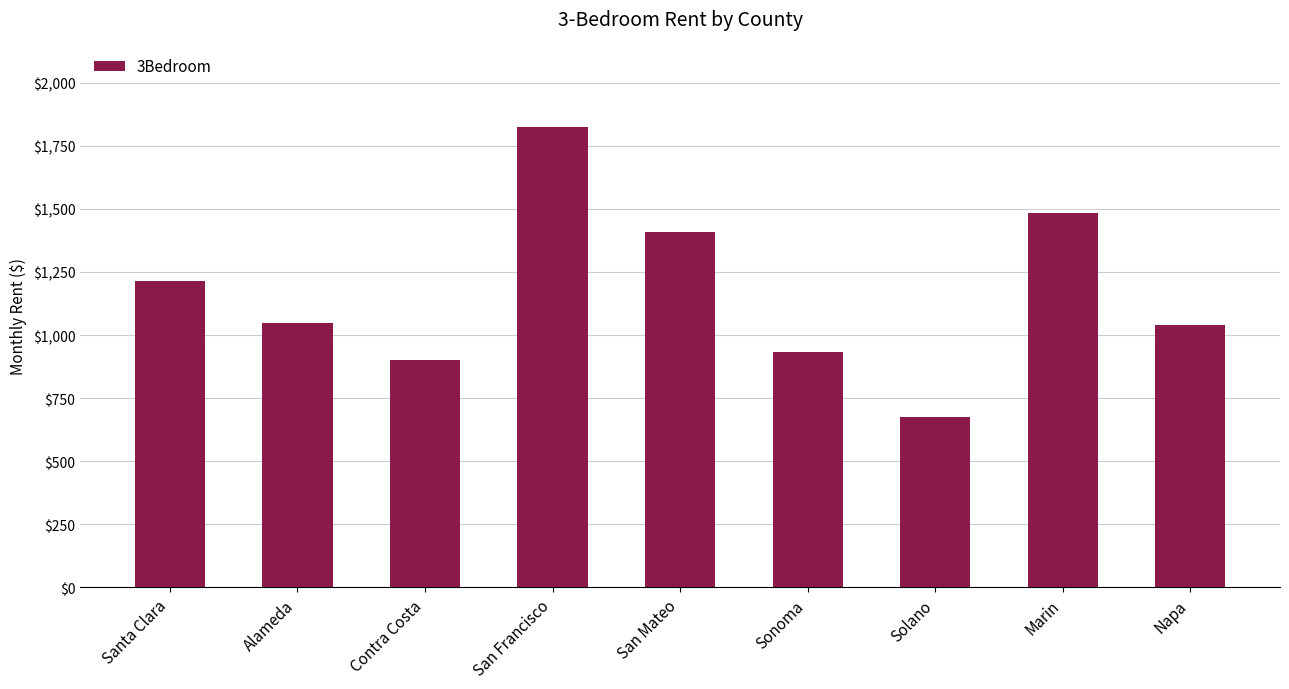

What position from the left is San Francisco?

4